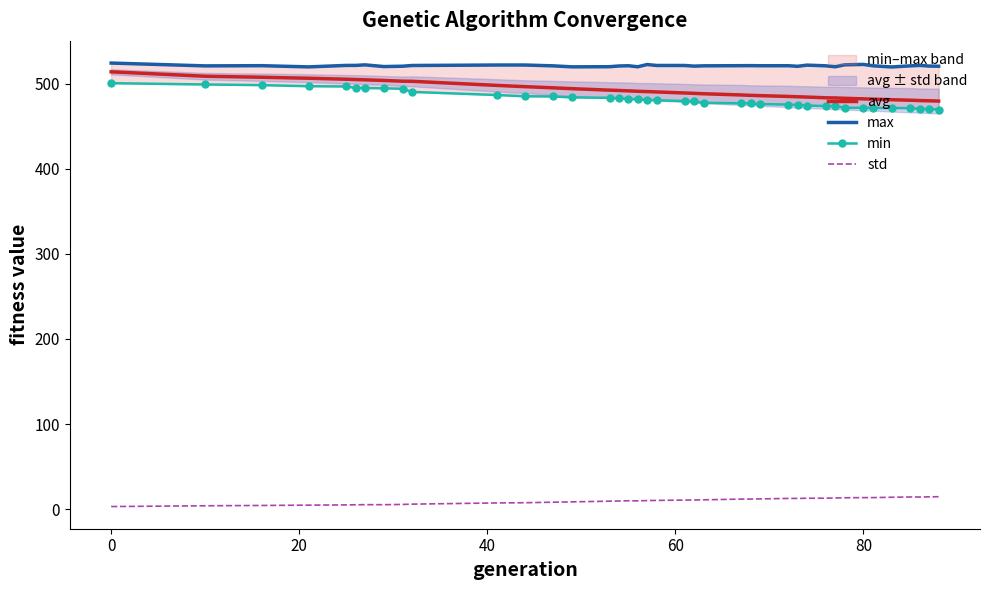

What is the maximum value for avg?

514.0